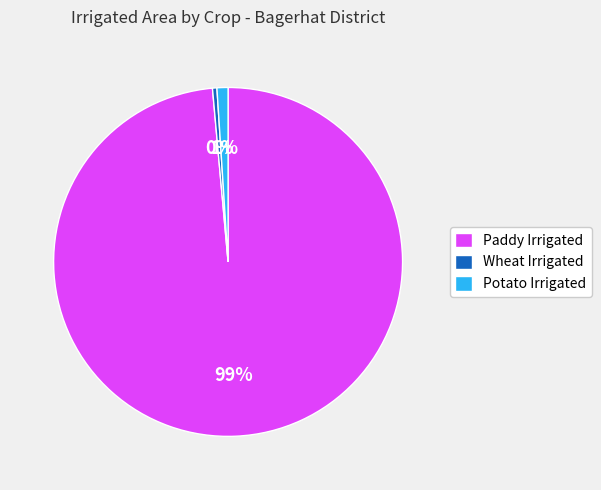

How many segments does this pie chart have?

3